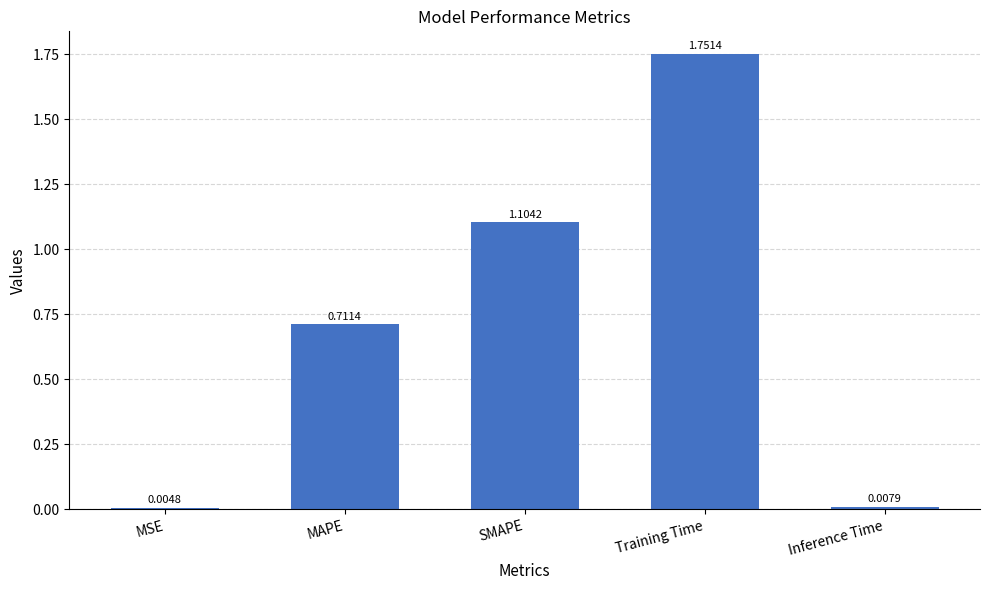

The value at Training Time is 2.9. True or false?

False